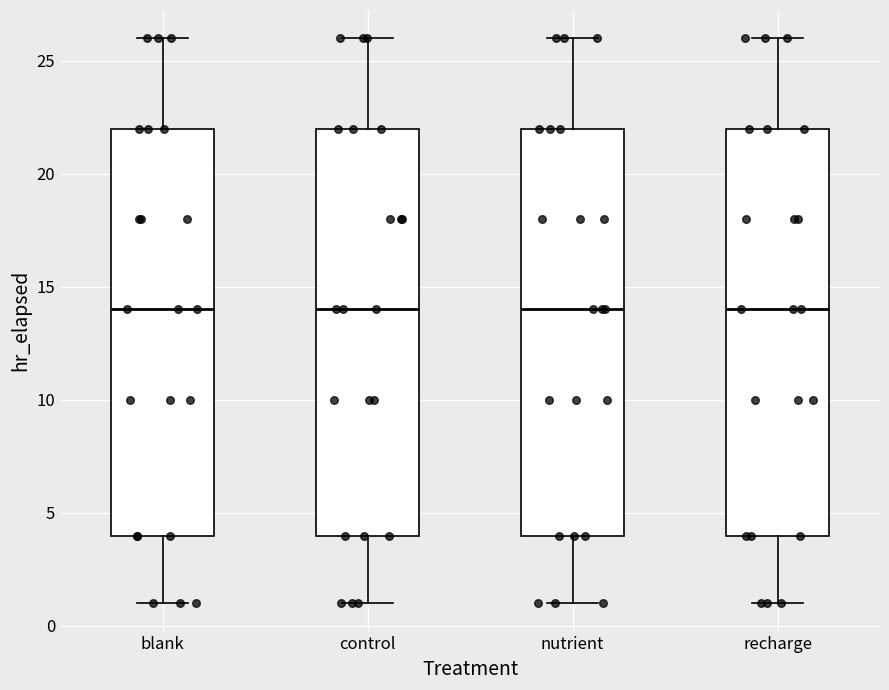

Reading left to right, read every box against the y-axis: the position of its median line, the range the box covers, and the ends of its whiskers. The values are not printed on the chart, so give them approximately, as read against the axis.

blank: median 14, box 4 to 22, whiskers 1 to 26
control: median 14, box 4 to 22, whiskers 1 to 26
nutrient: median 14, box 4 to 22, whiskers 1 to 26
recharge: median 14, box 4 to 22, whiskers 1 to 26